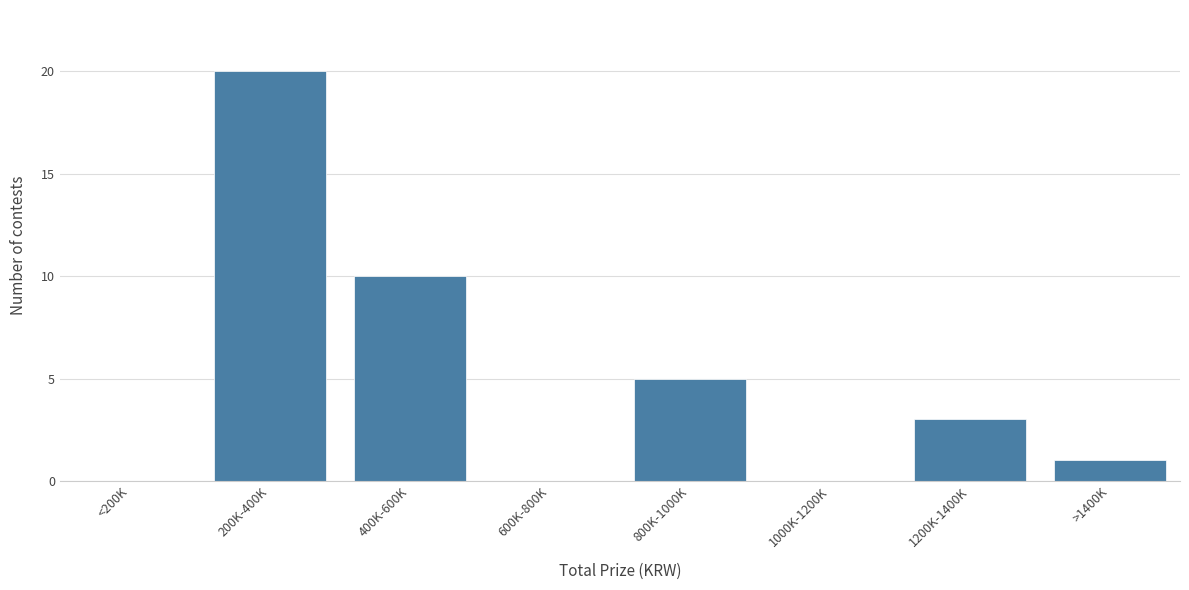

Reading right to left, what are all the values shown in this chart?

>1400K=1	1200K-1400K=3	1000K-1200K=0	800K-1000K=5	600K-800K=0	400K-600K=10	200K-400K=20	<200K=0